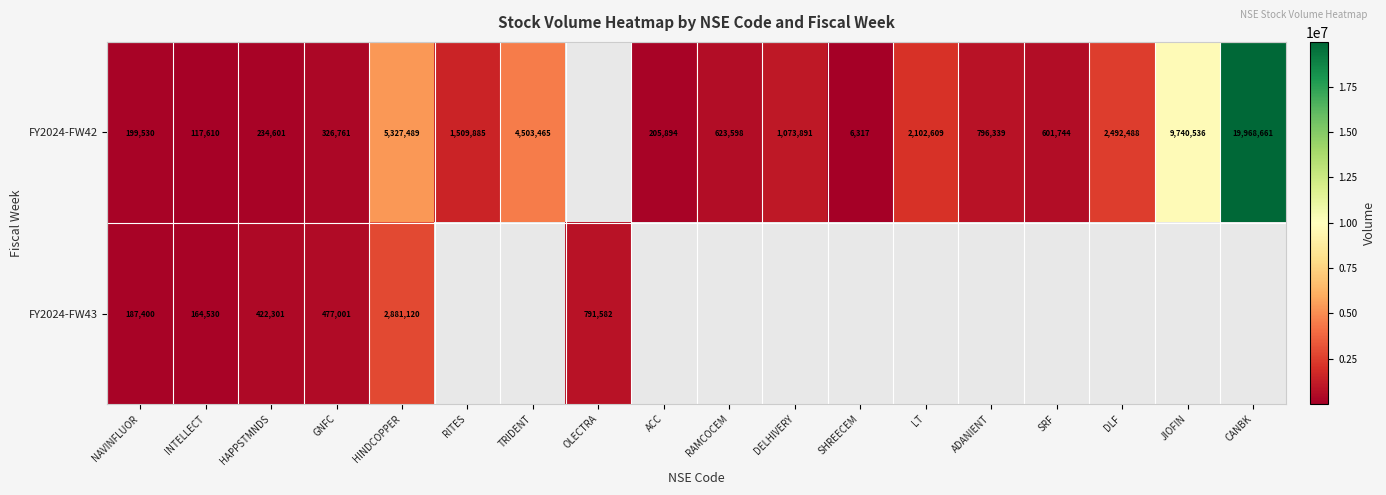

At how many categories does at least one series exceed 12054214?

1